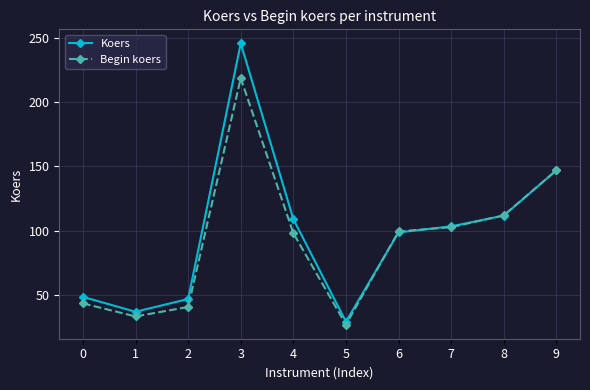

Which category has the lowest value in the Begin koers series?

5